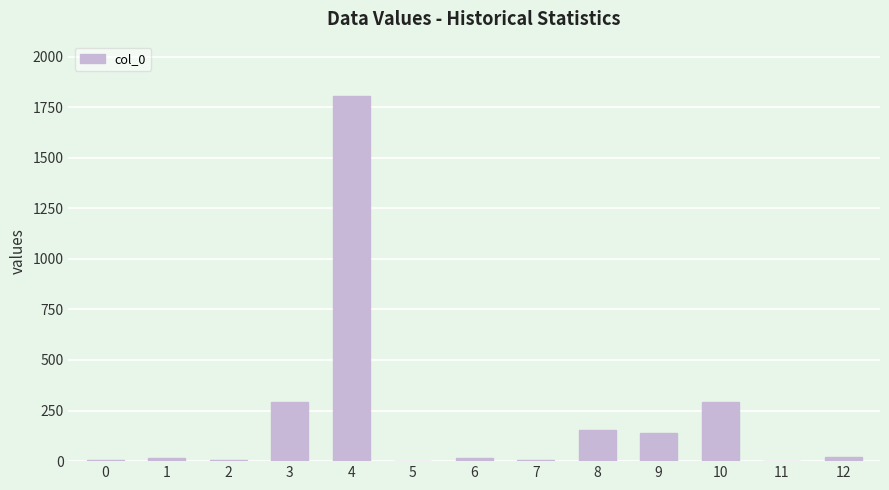

What is the maximum value shown in the chart?

1803.0